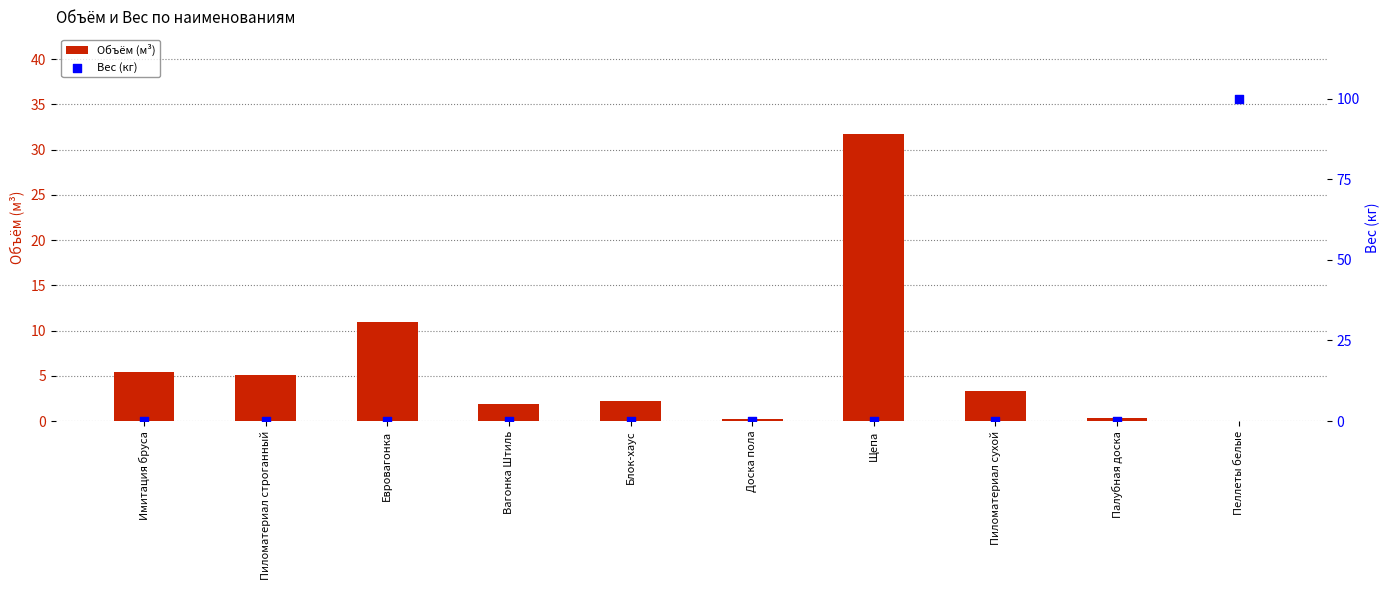

Which series contains the lowest Y value?

Объём (м³)